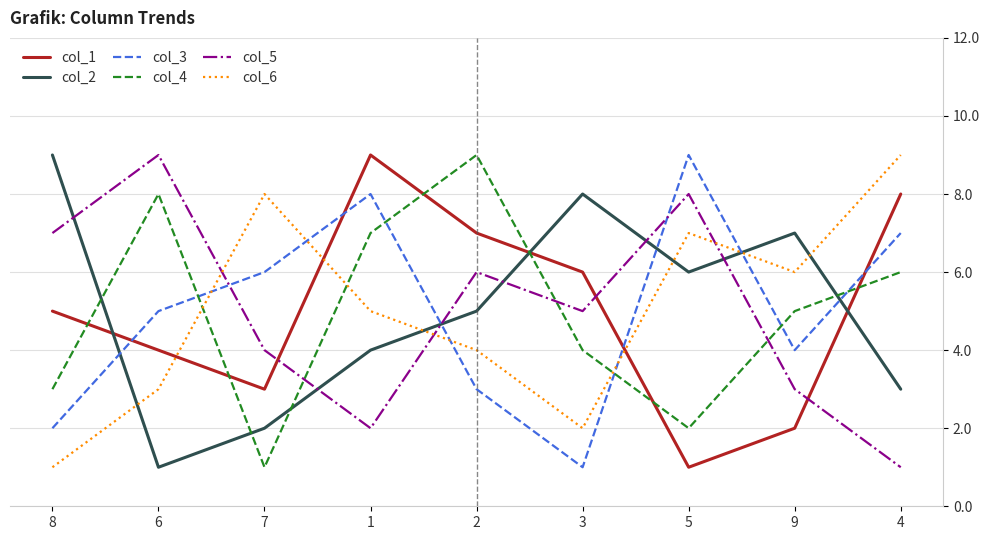

List the labels in order of col_4 value, largest first.

2, 6, 1, 4, 9, 3, 8, 5, 7